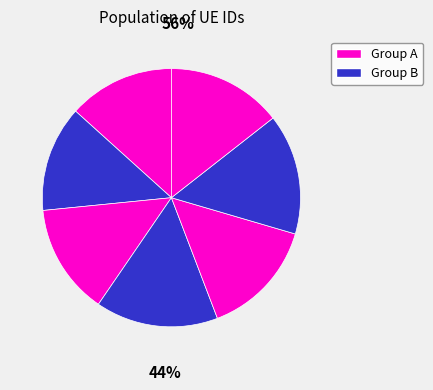

Count the number of slices in the pie.

7